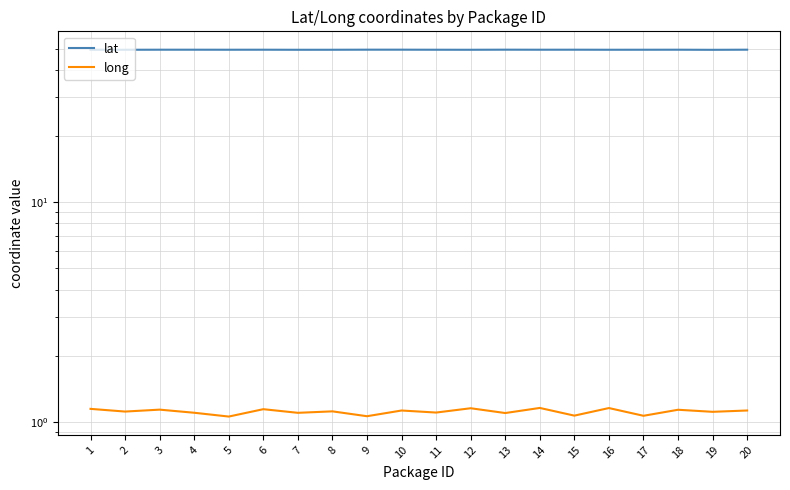

What are all the series names shown in the legend?

lat, long